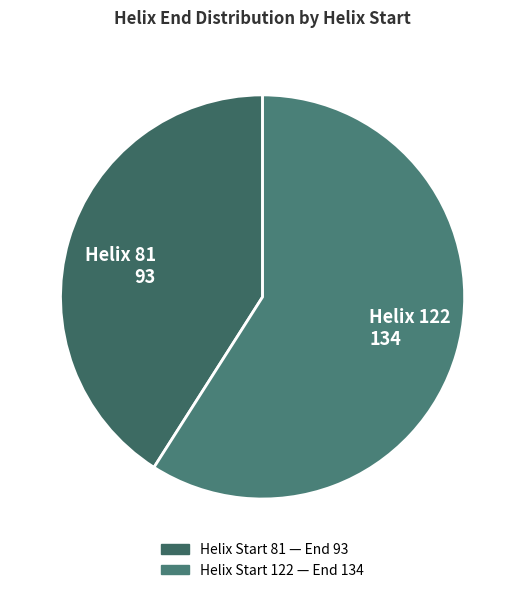

Which category has the biggest portion of the pie?

Helix 122 134